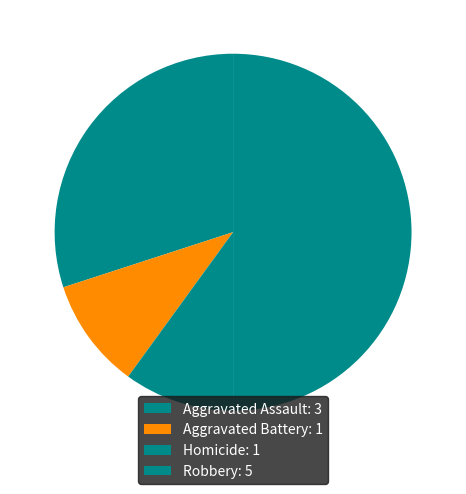

Count the number of slices in the pie.

4